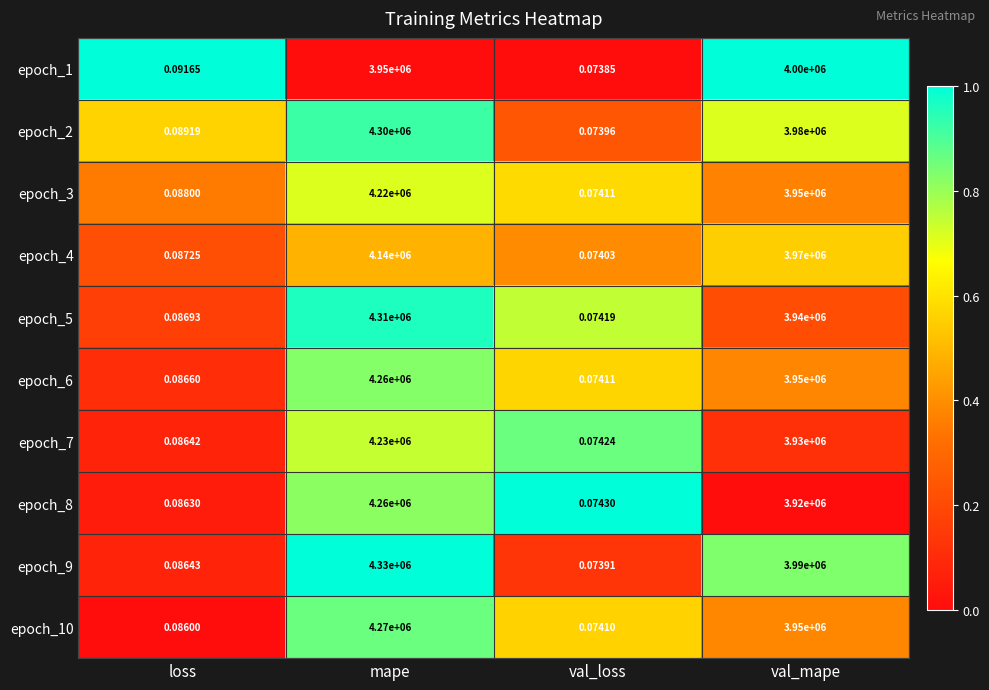

Which series has the widest spread of values?

epoch_9